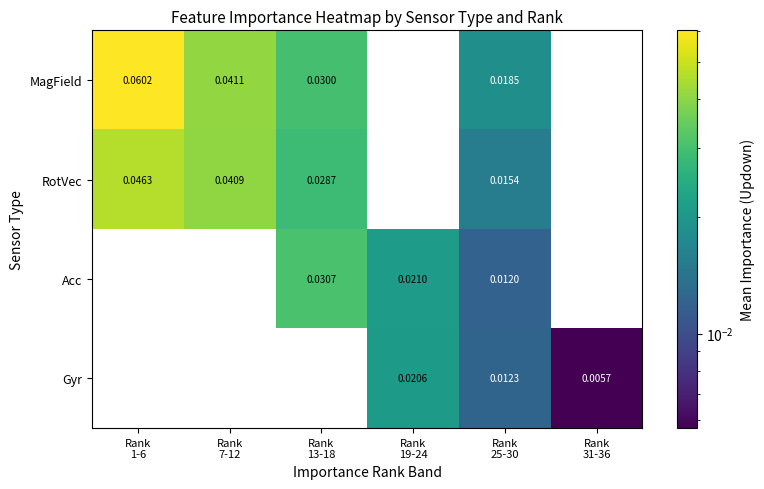

What is the maximum value shown in the chart?

0.1